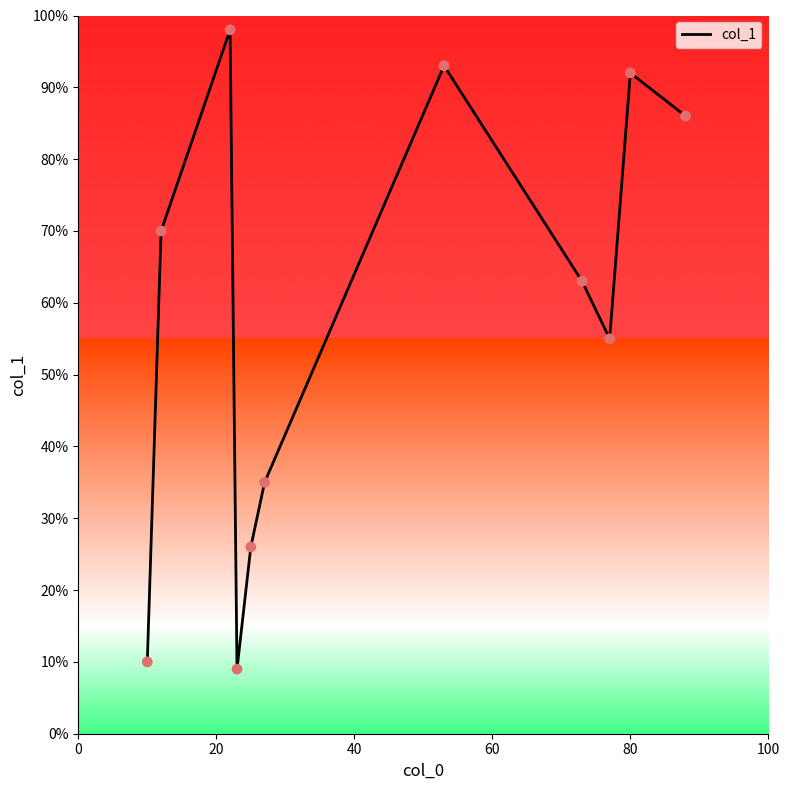

What is the minimum value shown in the chart?

9